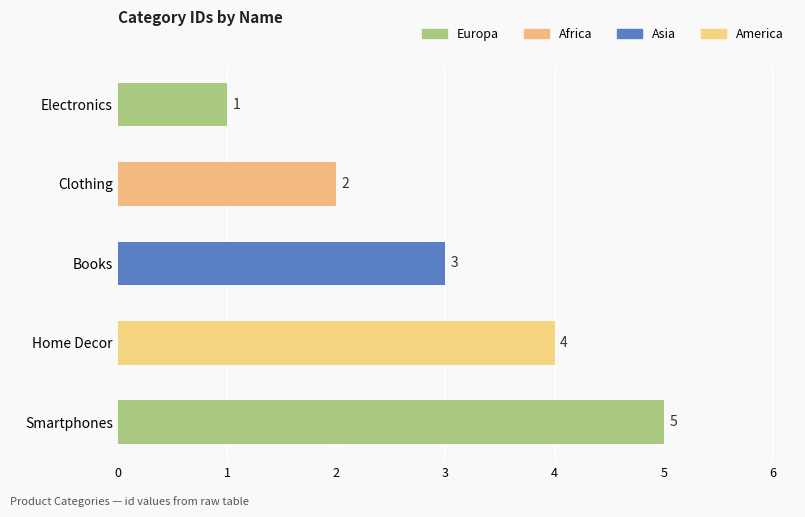

What is the average value?

3